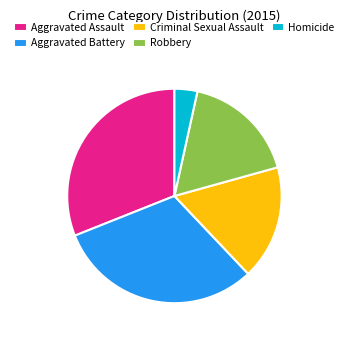

True or false: Aggravated Assault accounts for 43% of the total.

False